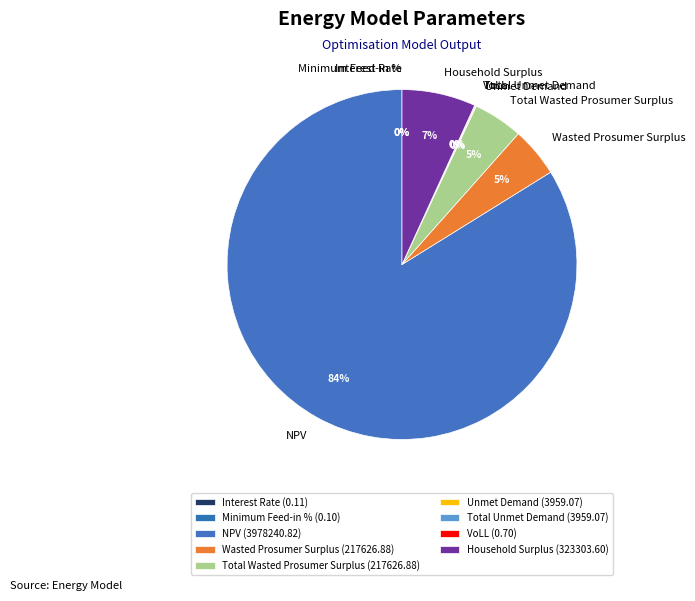

Is it true that Interest Rate is 13% of the pie?

False